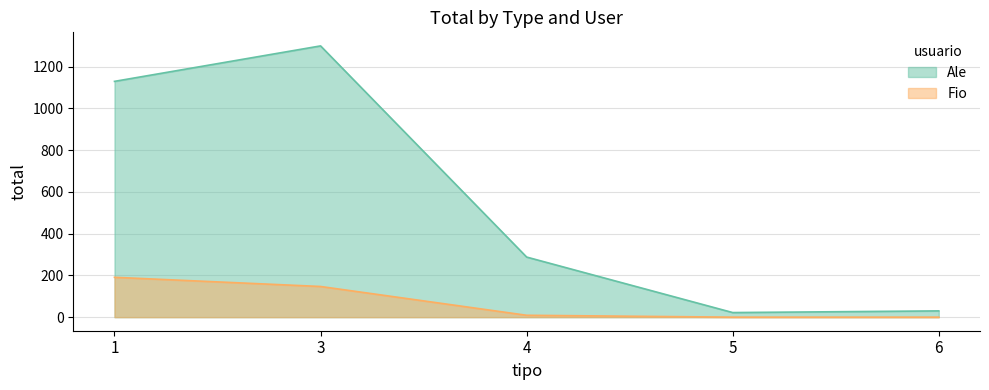

At which category is the sum across all series the highest?

3